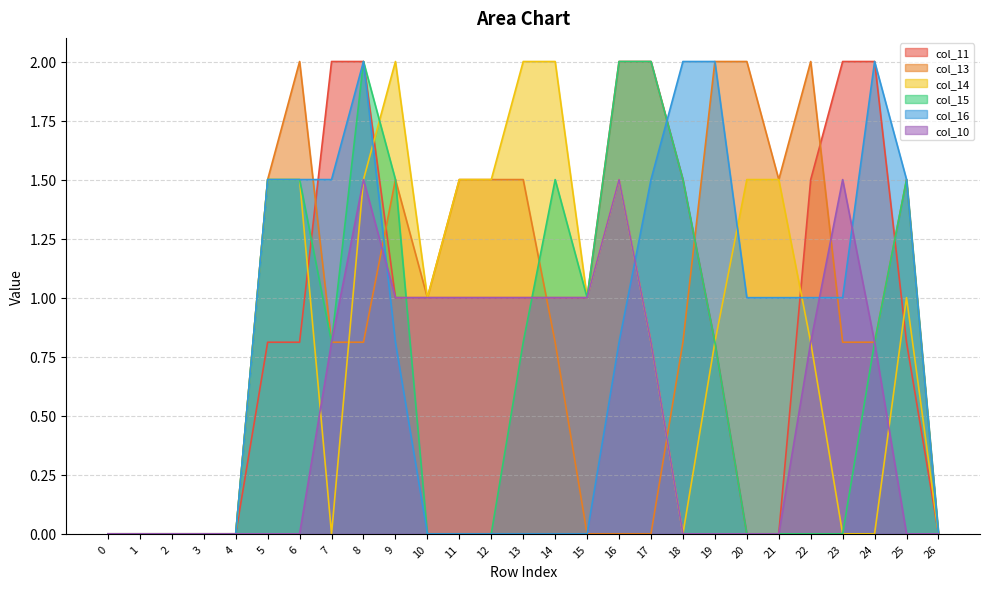

At 6, list the series in order from smallest to largest.

col_10, col_11, col_14, col_15, col_16, col_13